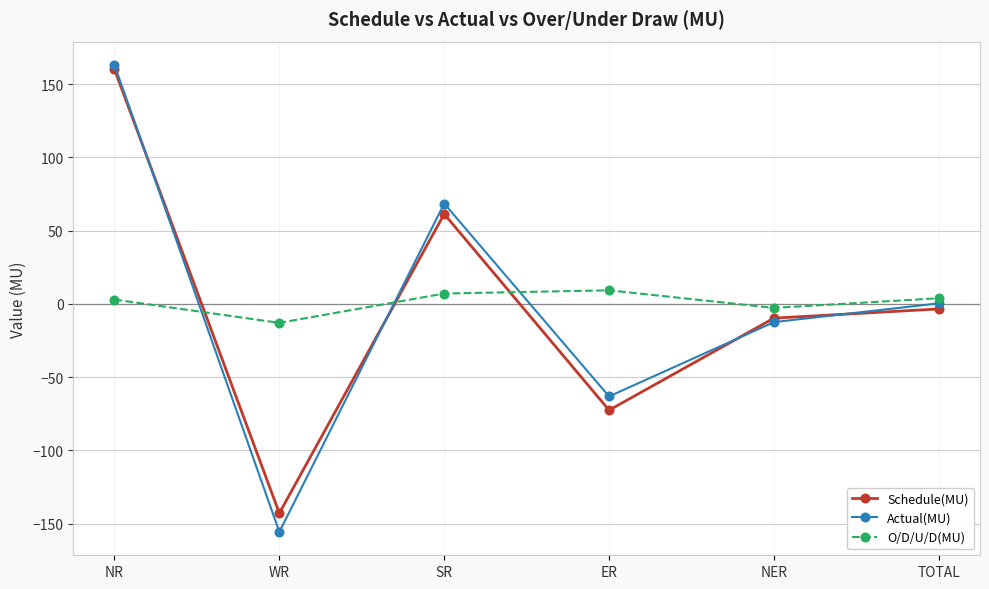

How many values in O/D/U/D(MU) are above zero?

4